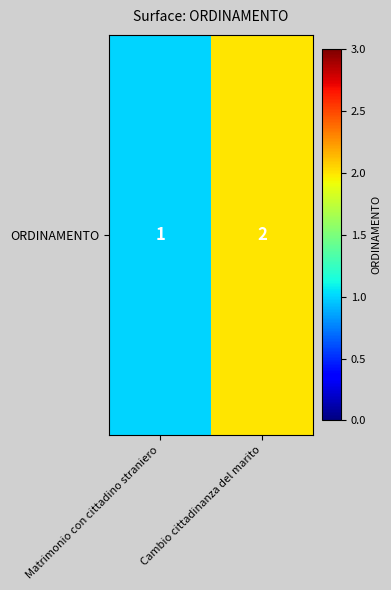

True or false: the data shows 1 at Matrimonio con cittadino straniero.

False